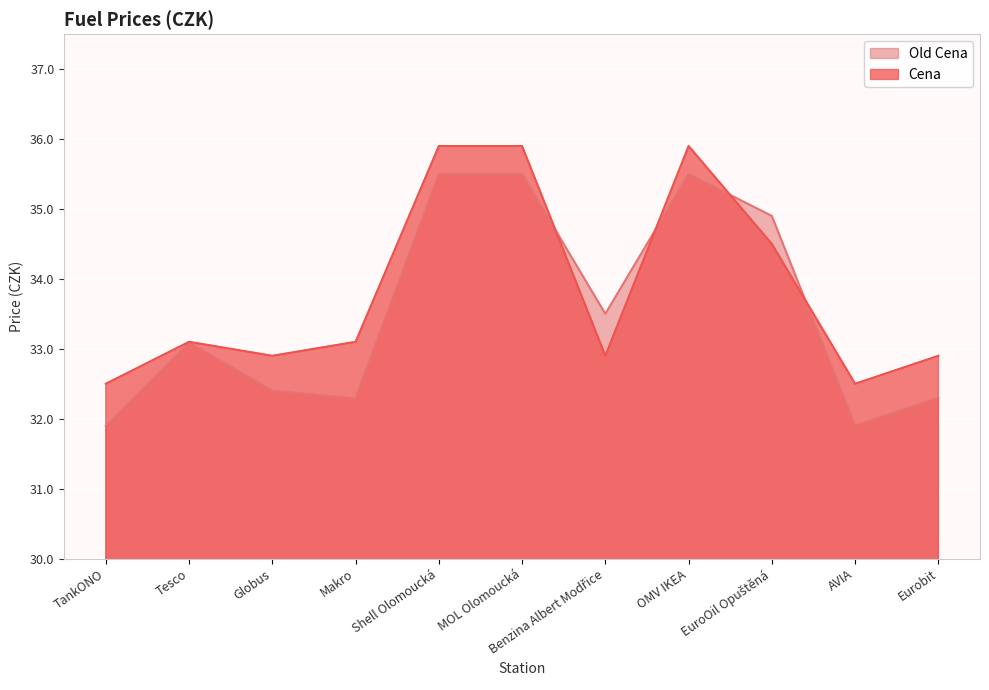

Which series has the largest total across all categories?

Cena